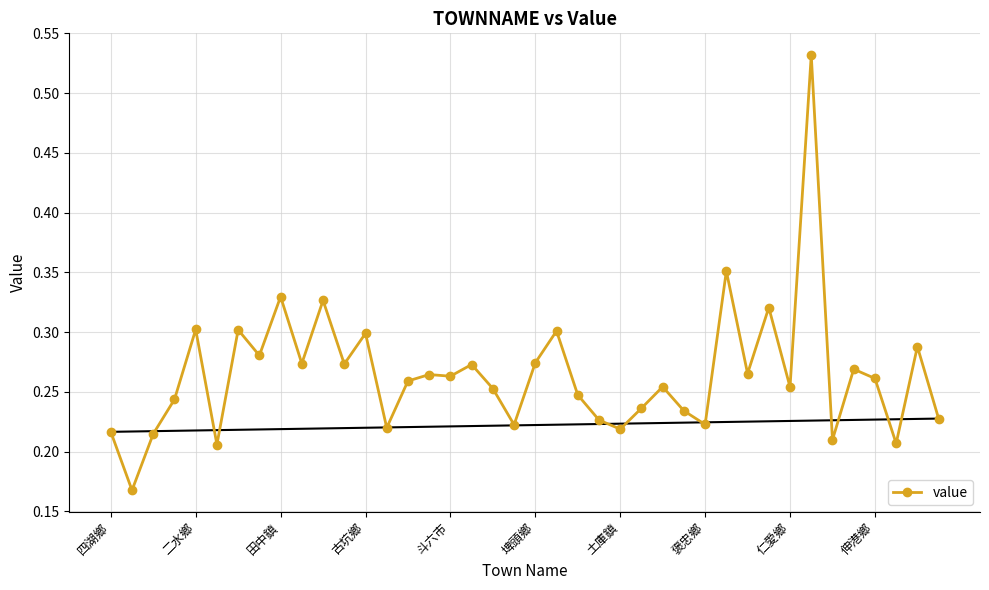

Count the number of categories in the chart.

40